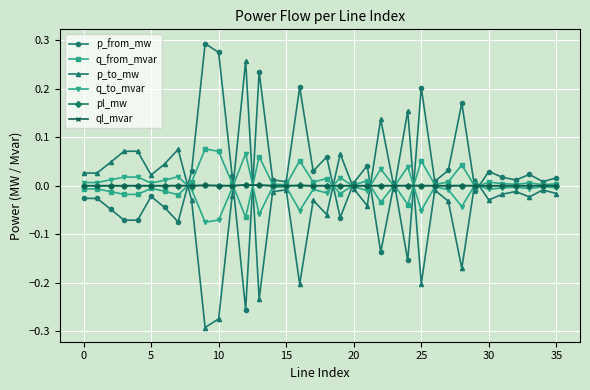

Which series ends up on top after the final intersection of q_from_mvar and p_to_mw?

q_from_mvar